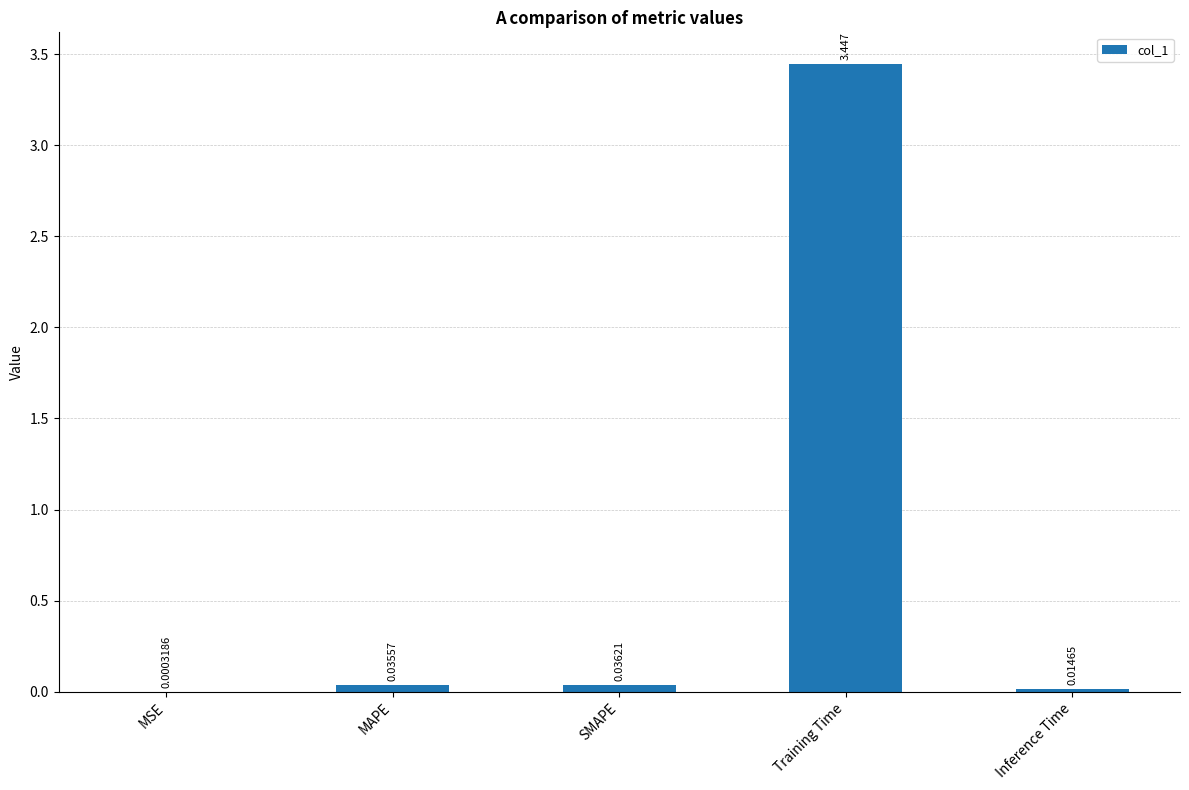

What is the sum of all values?

3.5